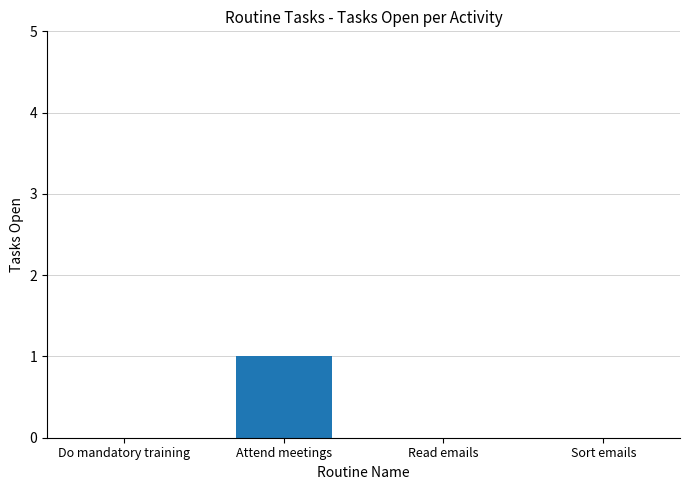

True or false: the data shows 0 at Do mandatory training.

True